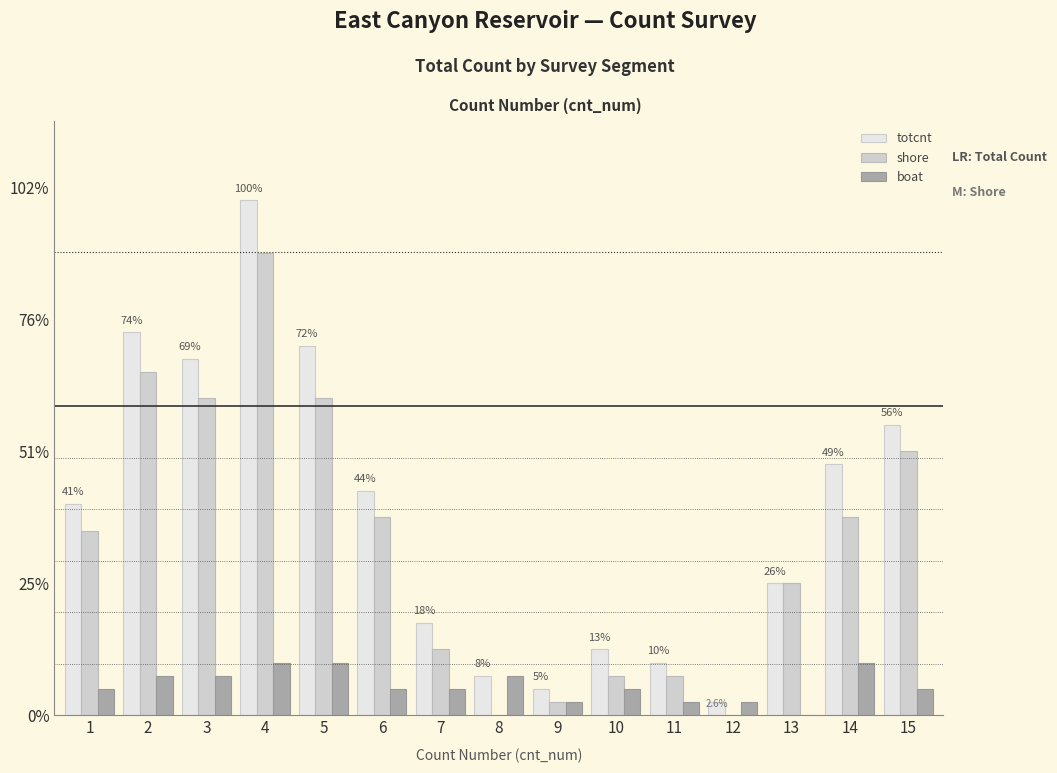

What is the highest value of the shore series?

35